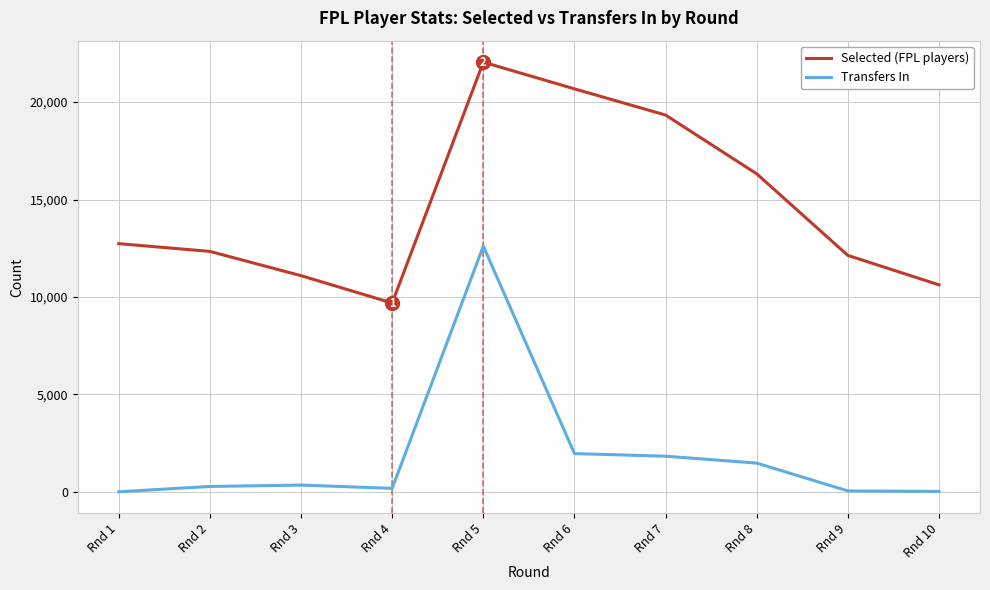

At Rnd 5, list the series in order from smallest to largest.

Transfers In, Selected (FPL players)